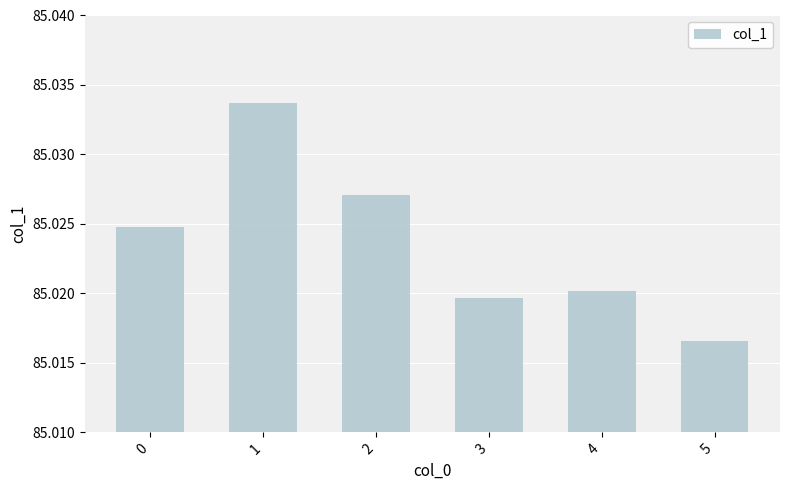

At which category does the chart reach its minimum across all series?

5